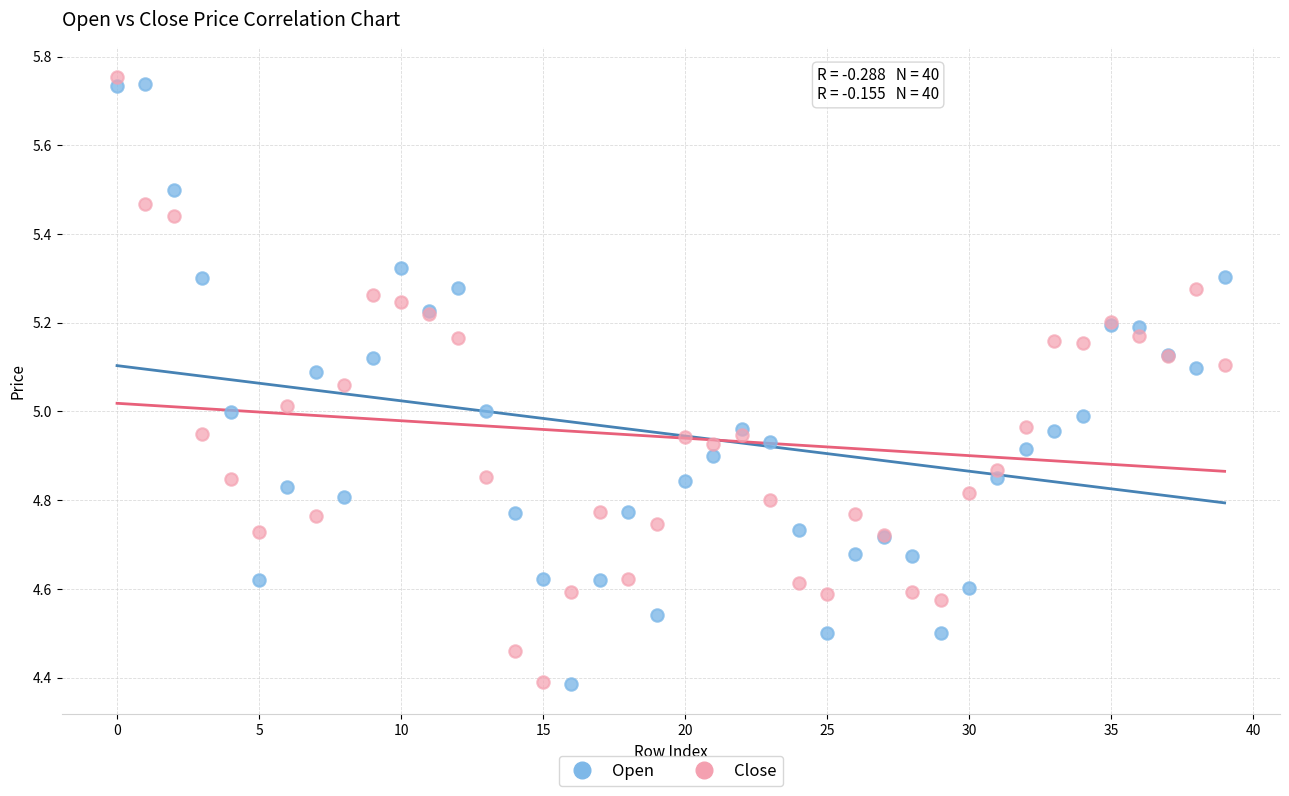

What are all the series names shown in the legend?

Open, Close